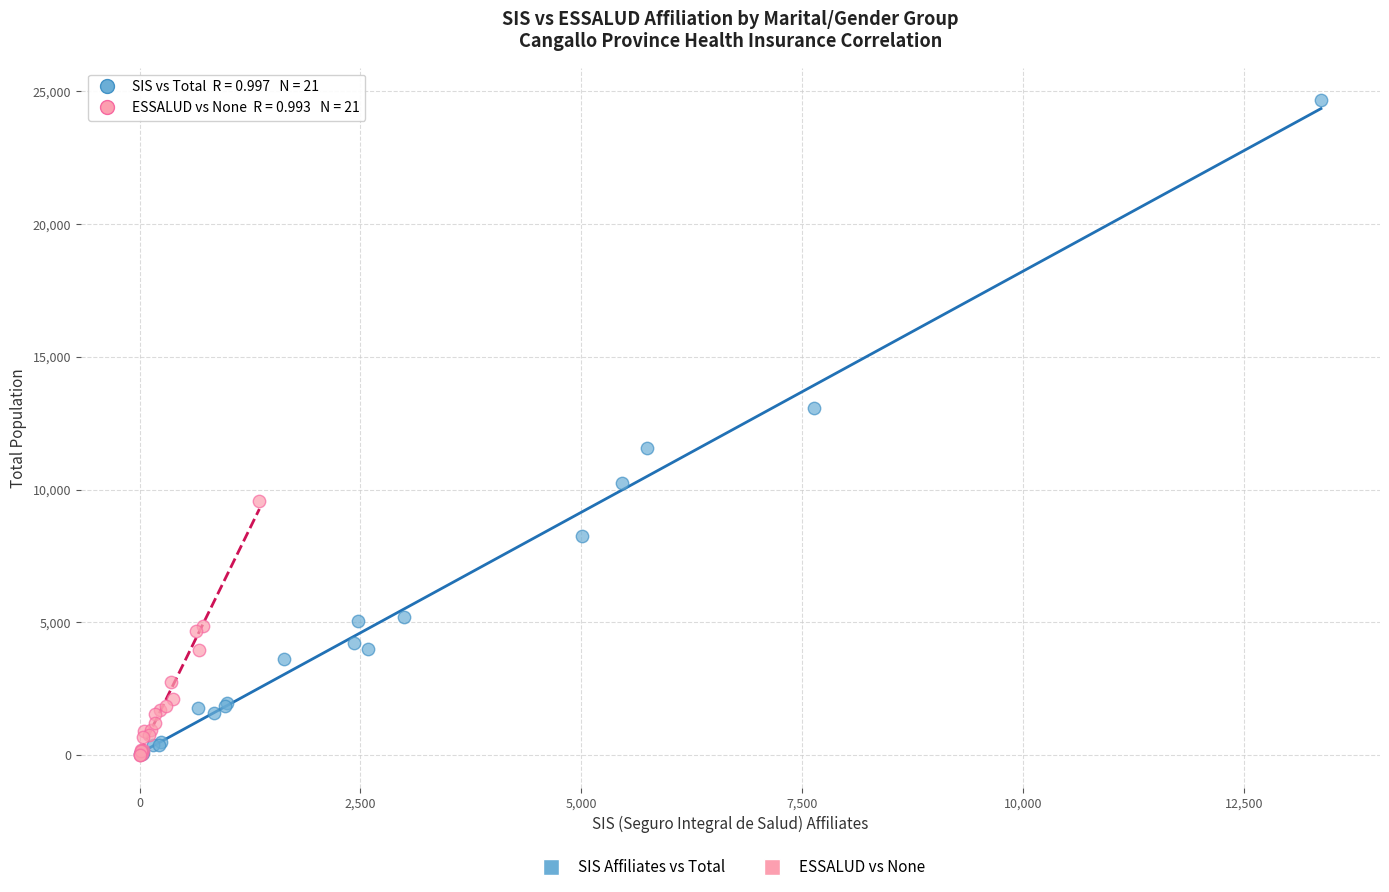

Which series reaches the maximum Y coordinate?

SIS Affiliates vs Total